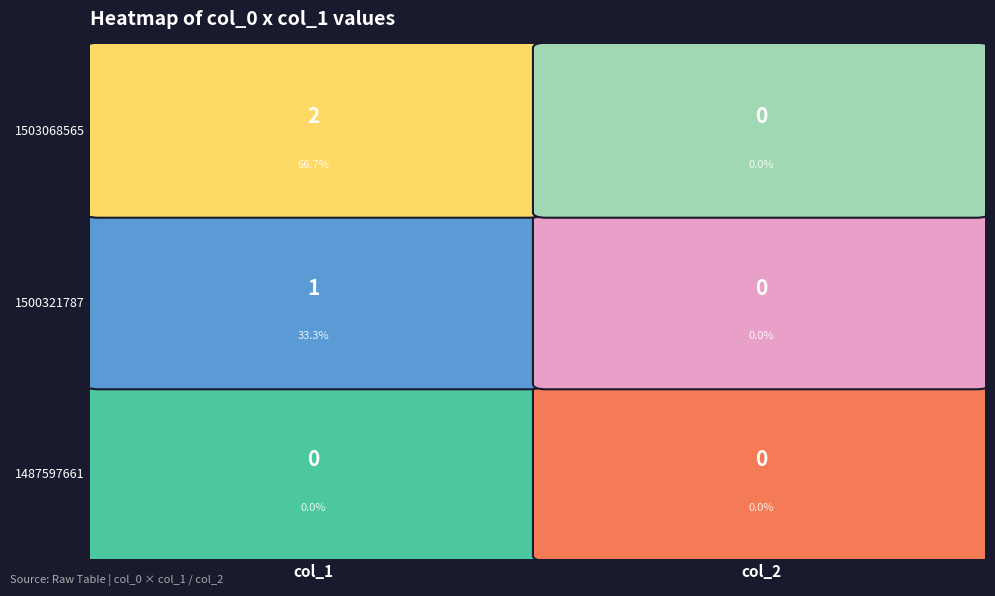

Where is 1503068565 nearest to the value 1?

col_1